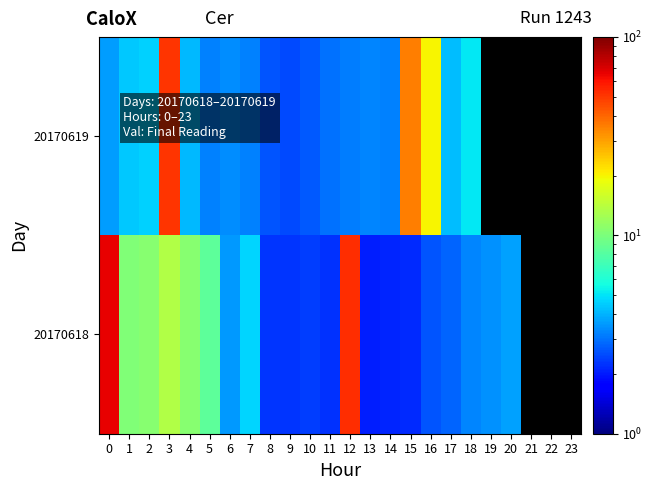

At which label does row_0 reach its minimum?

13